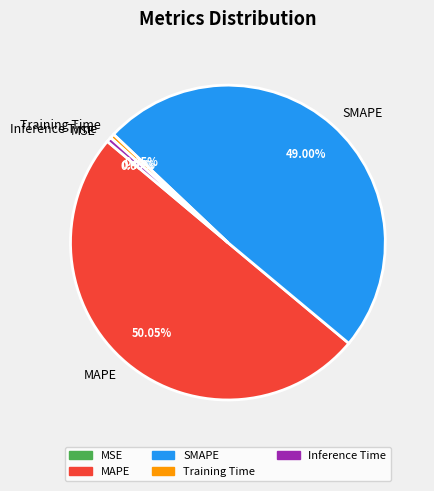

Which slice is the largest?

MAPE